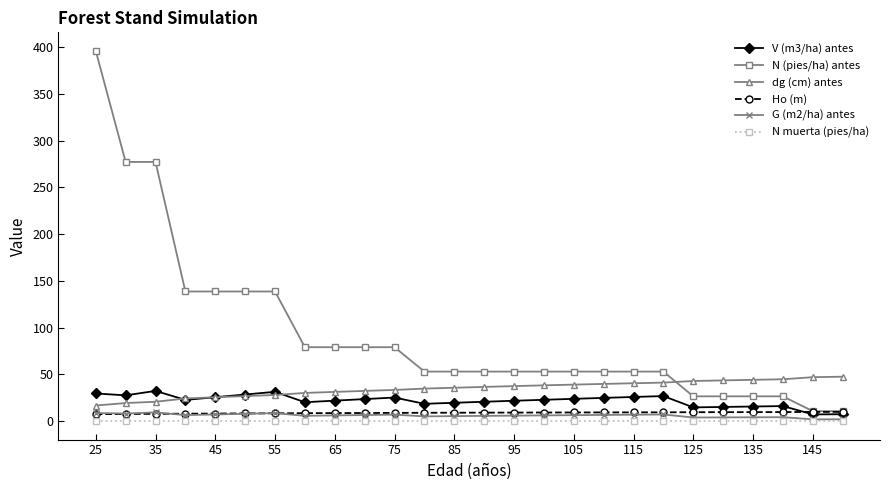

Which series has the largest total across all categories?

N (pies/ha) antes